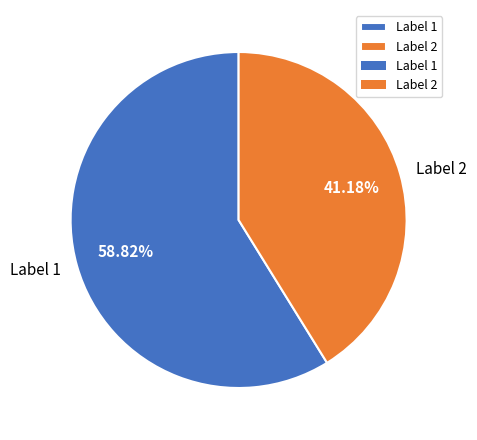

To the nearest percent, what portion does Label 1 represent?

59%